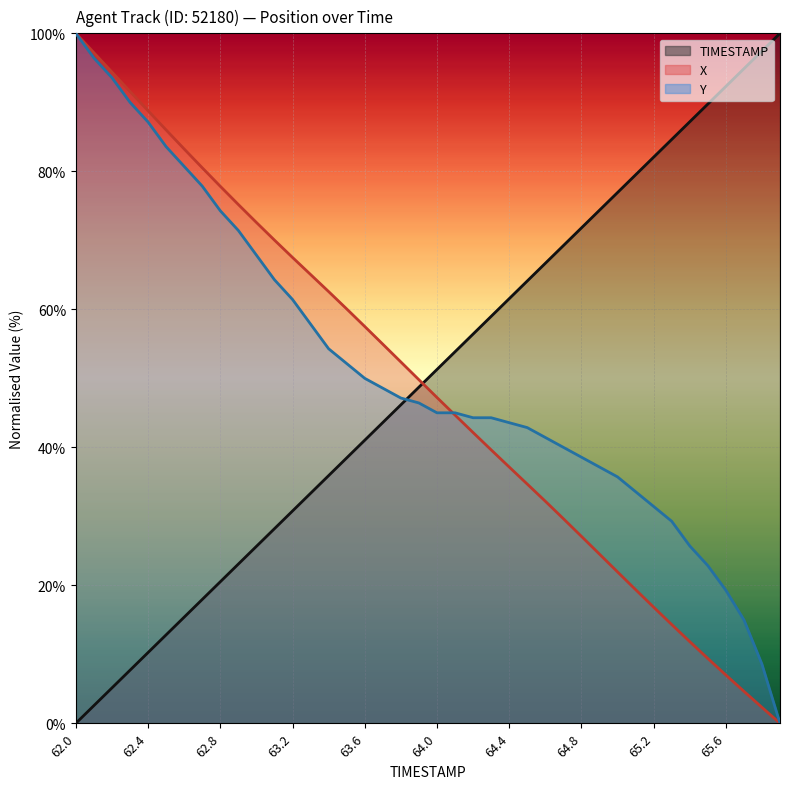

At 63.1, list the series in order from smallest to largest.

TIMESTAMP, Y, X